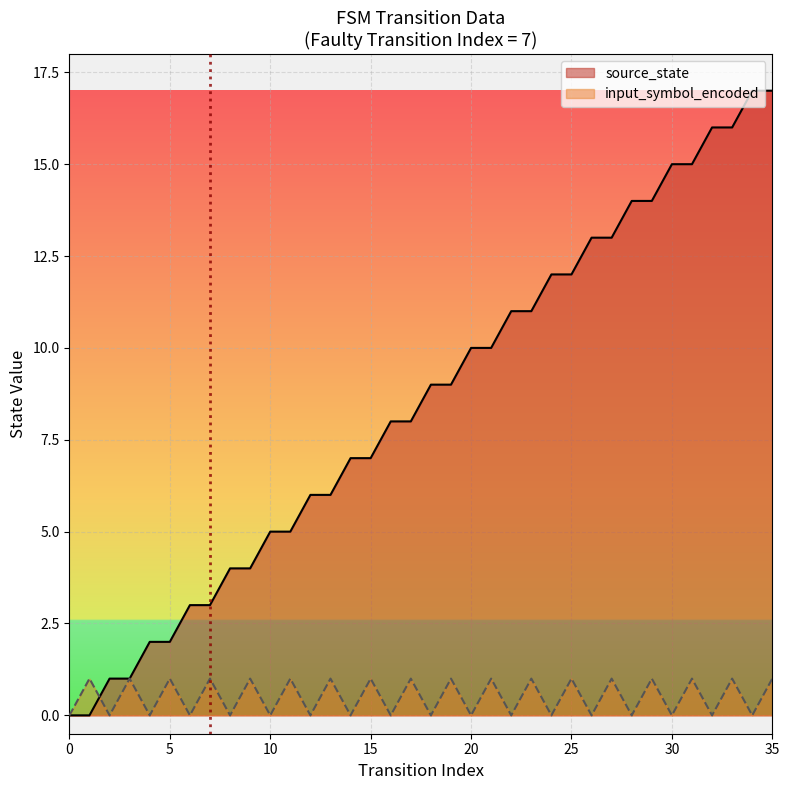

List the series in order of their overall mean, highest first.

source_state, input_symbol_encoded